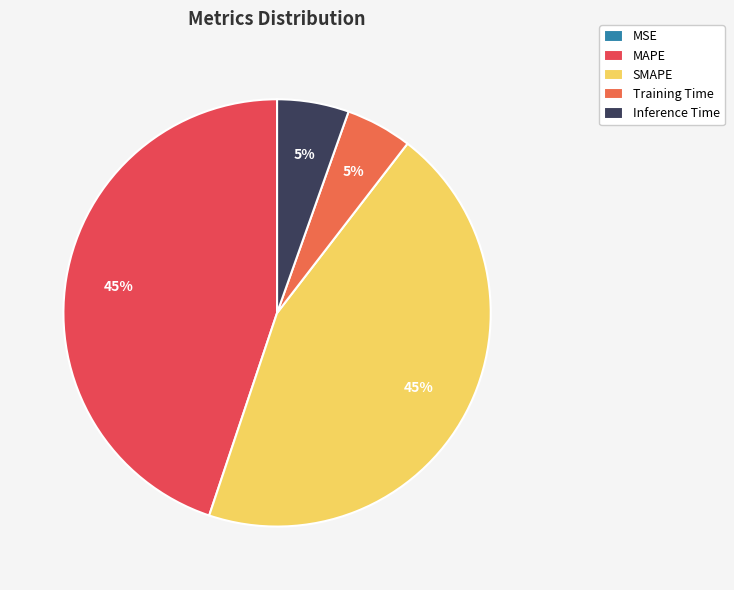

Count the number of slices in the pie.

5